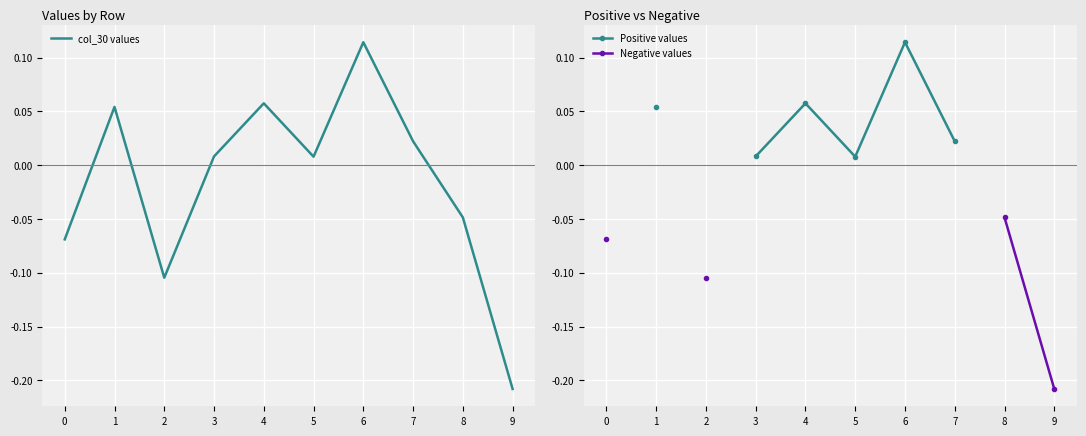

What is the approximate value of col_30 values at 0?

-0.1